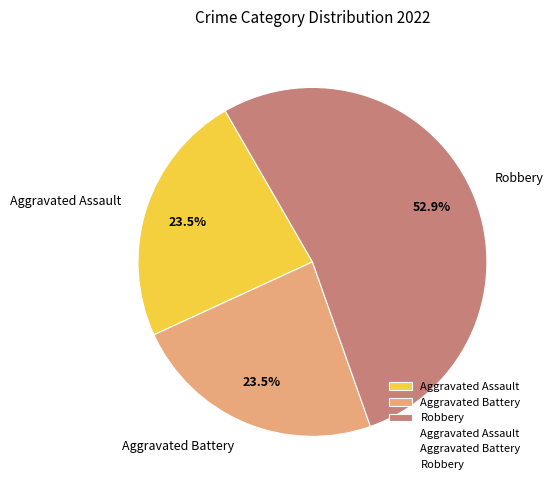

What is the largest slice in the pie chart?

Robbery